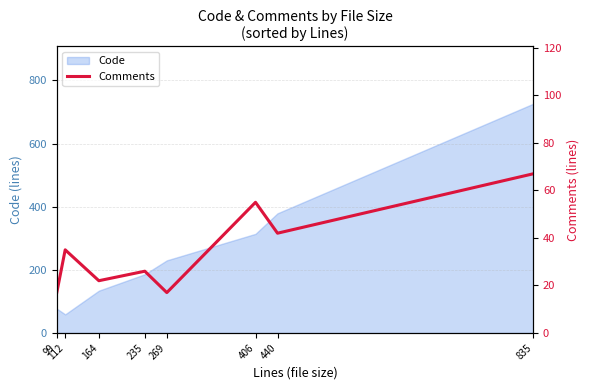

Reading right to left, list all the values displayed in this chart.

67	42	55	17	26	22	35	17